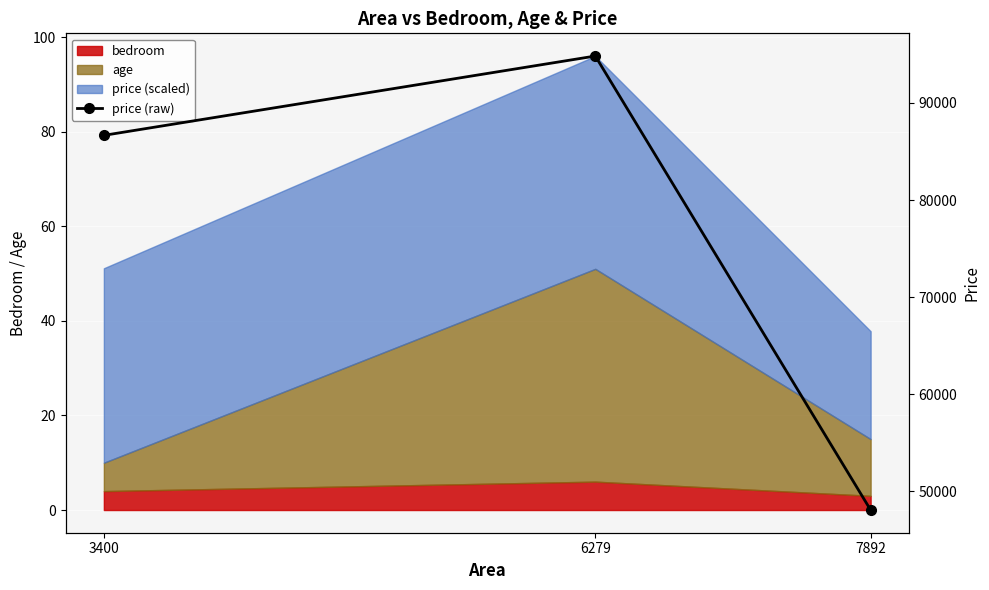

Reading right to left, list all the values displayed in this chart.

7892=48076.3	6279=94832.1	3400=86663.2